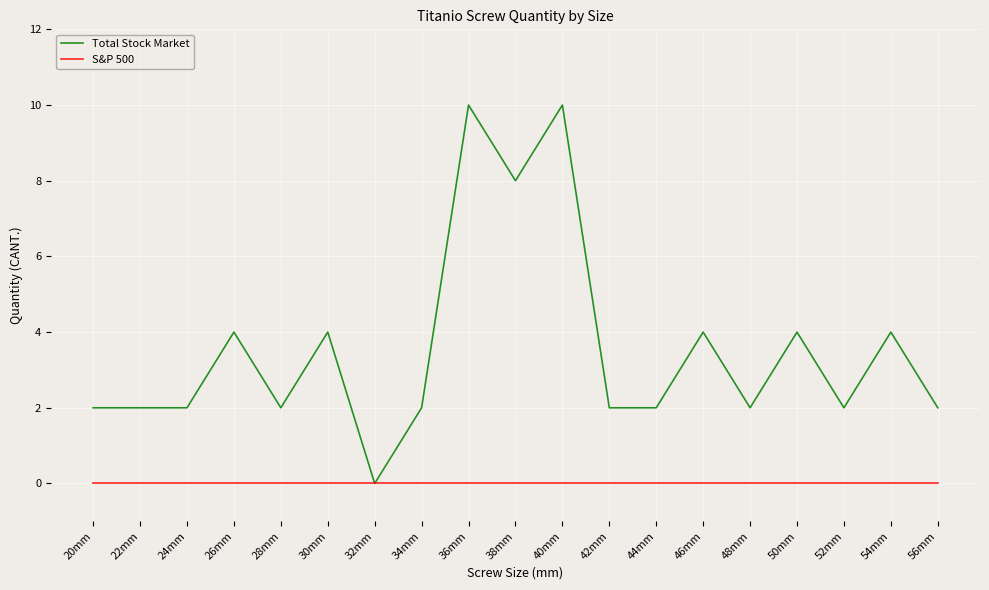

What is the total value across all series at 44mm?

2